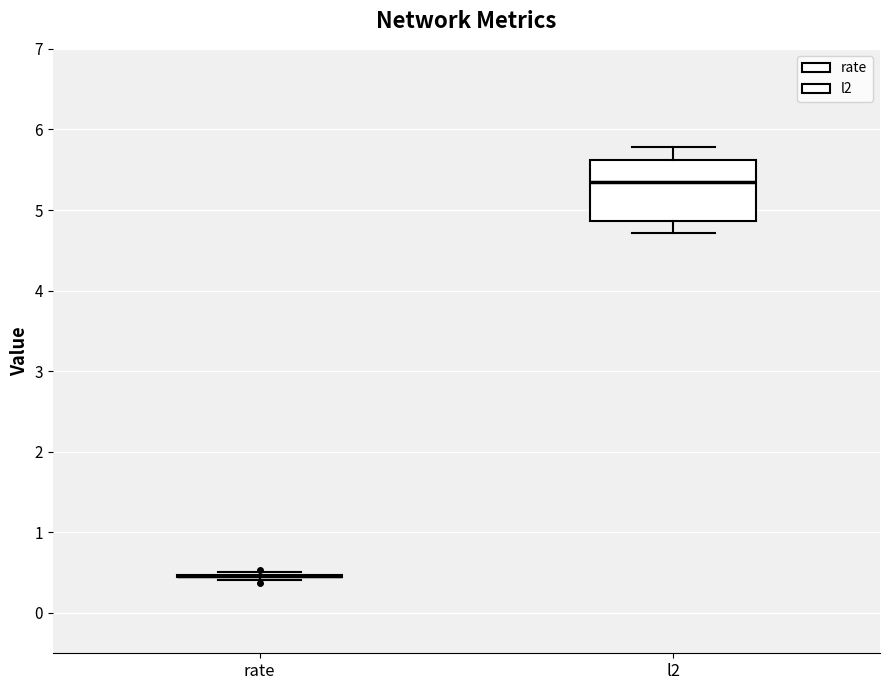

Where does the upper whisker of the box for l2 end on the y-axis? The values are not printed on the chart, so give them approximately, as read against the axis.

5.8